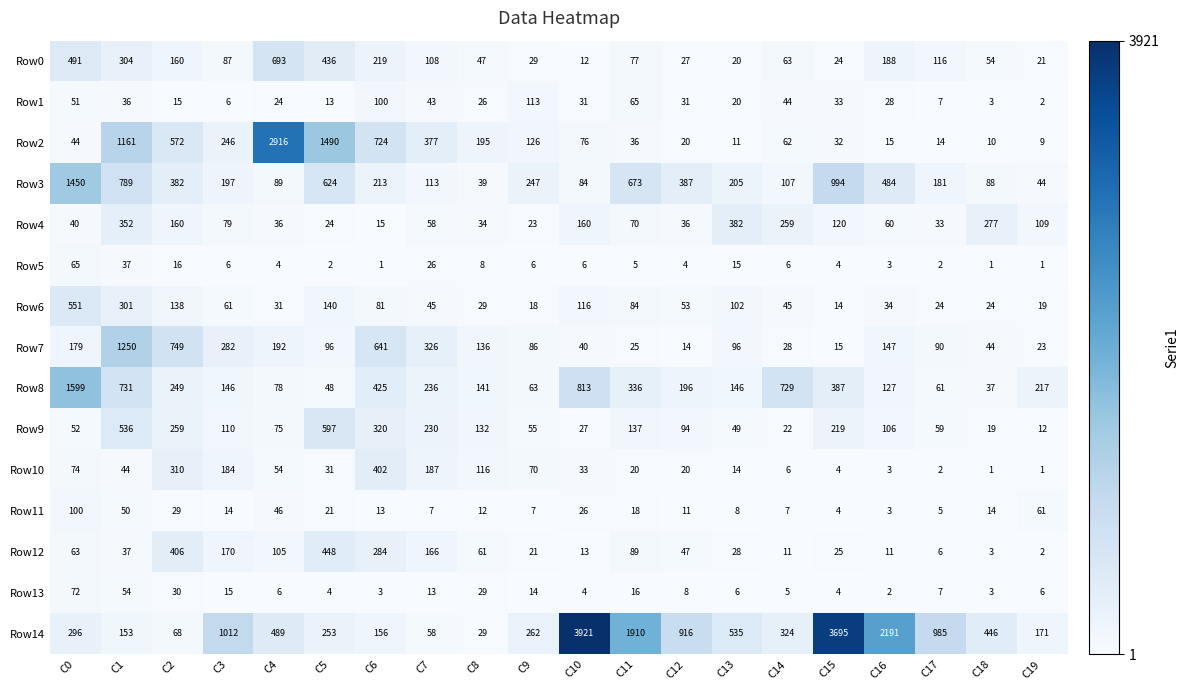

Where does the Row1 series first go above 31?

C0